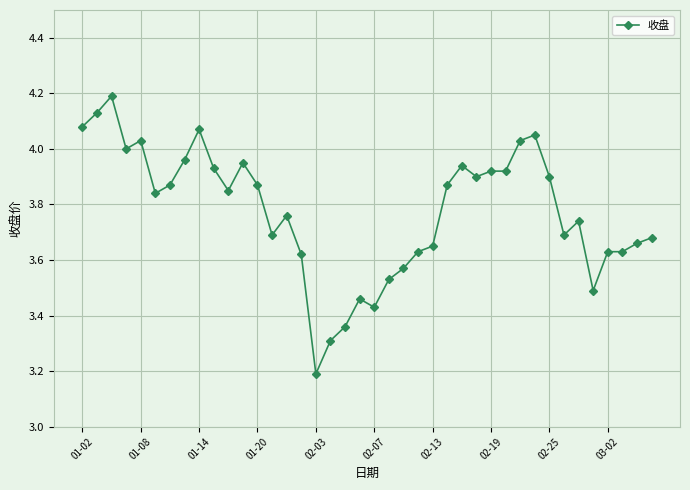

Is this an area chart (filled region under the line)?

No